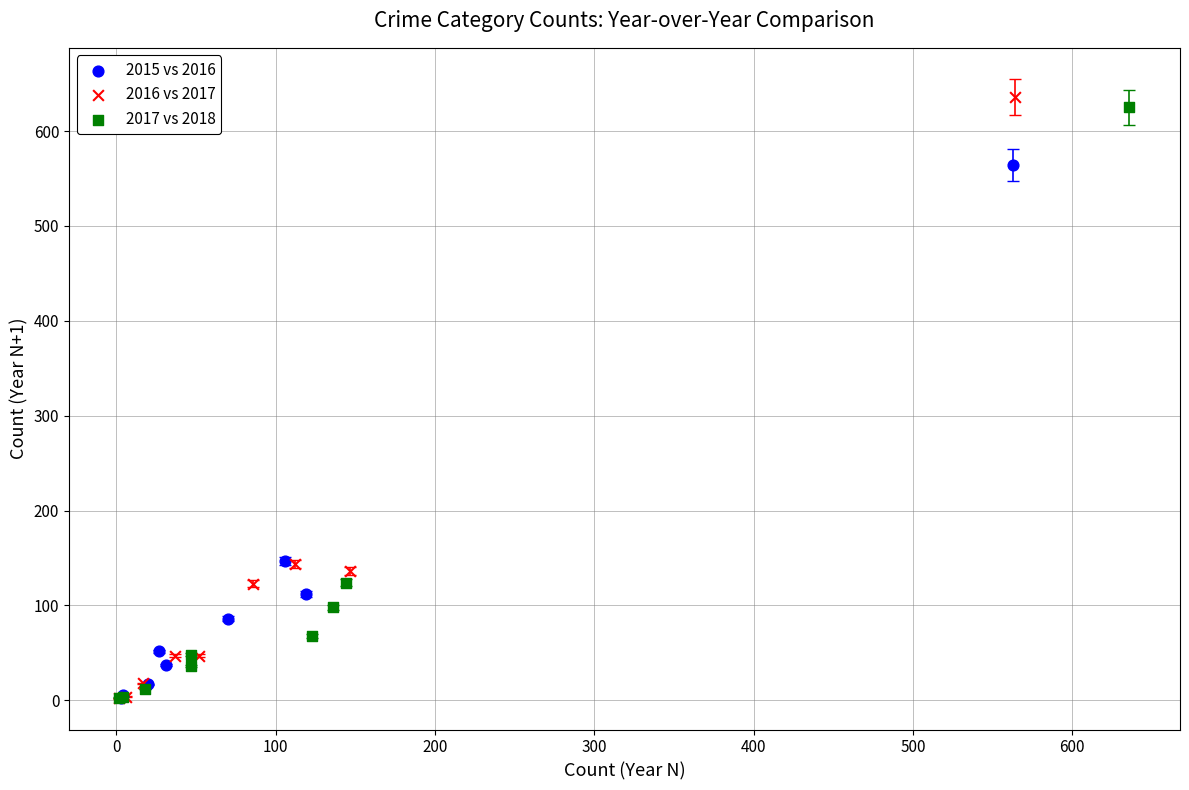

Which series has the widest spread of Y values?

2016 vs 2017